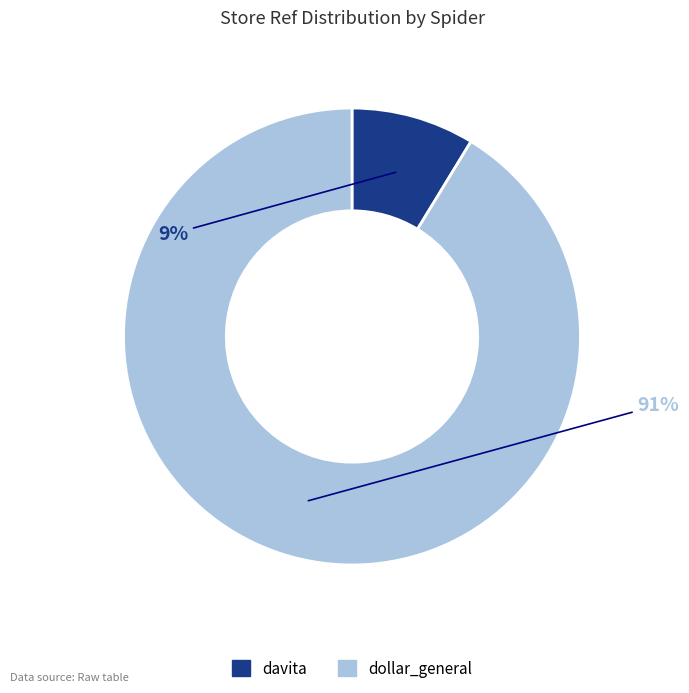

Approximately how many times larger is the value at davita compared to dollar_general?

0.1